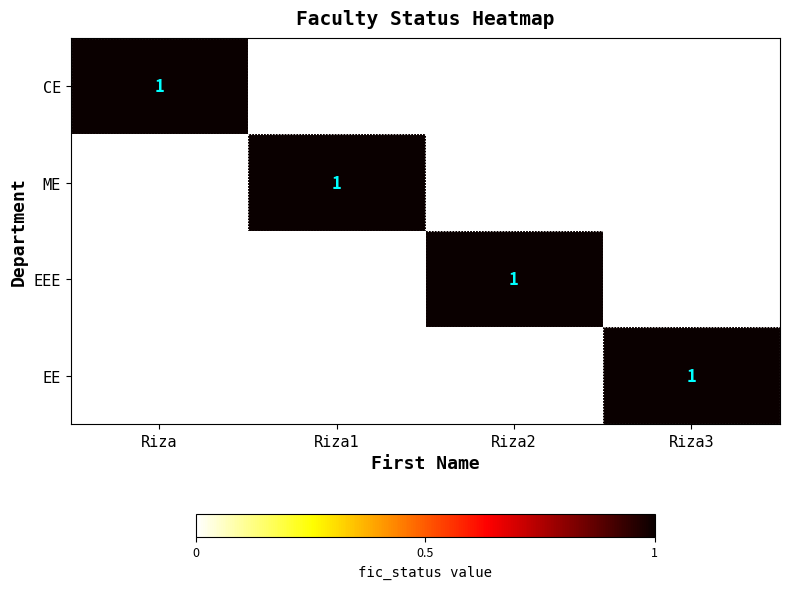

Count the number of data series in this chart.

4